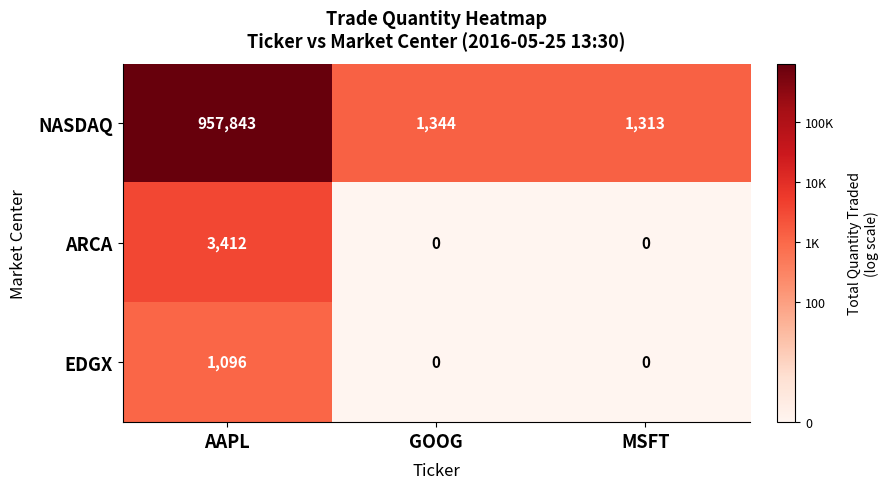

Reading left to right, transcribe all the data shown in this chart.

NASDAQ: AAPL=957843	GOOG=1344	MSFT=1313
ARCA: AAPL=3412	GOOG=0	MSFT=0
EDGX: AAPL=1096	GOOG=0	MSFT=0